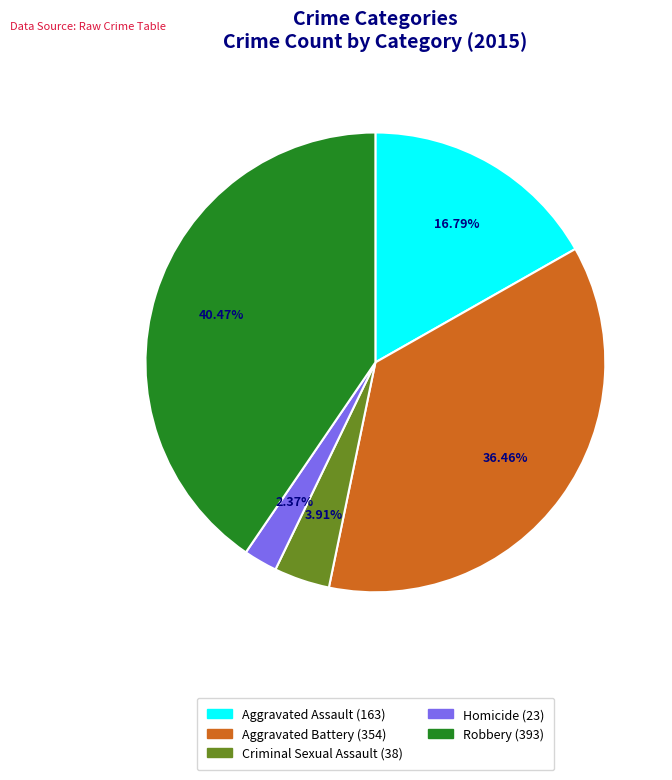

Rank the categories by value from lowest to highest.

Homicide, Criminal Sexual Assault, Aggravated Assault, Aggravated Battery, Robbery